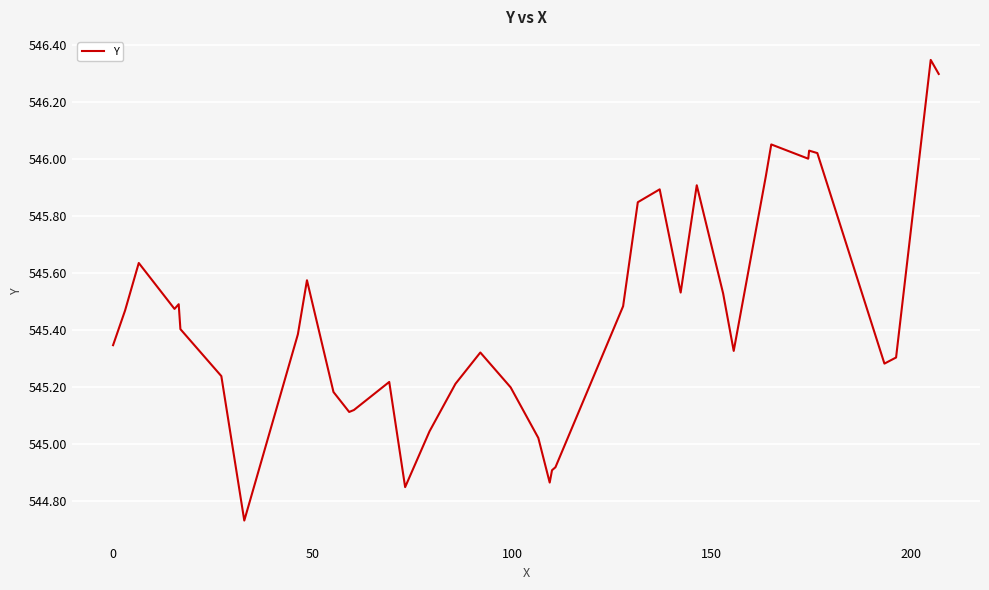

What is the difference between the maximum and minimum values?

1.6